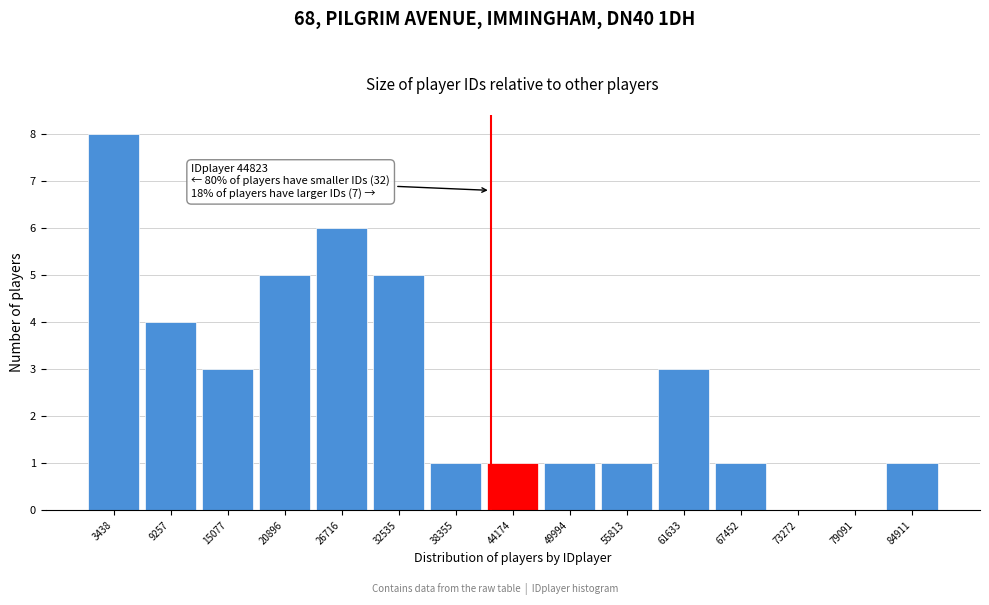

Reading left to right, what are all the values shown in this chart?

3438=8	9257=4	15077=3	20896=5	26716=6	32535=5	38355=1	44174=1	49994=1	55813=1	61633=3	67452=1	73272=0	79091=0	84911=1